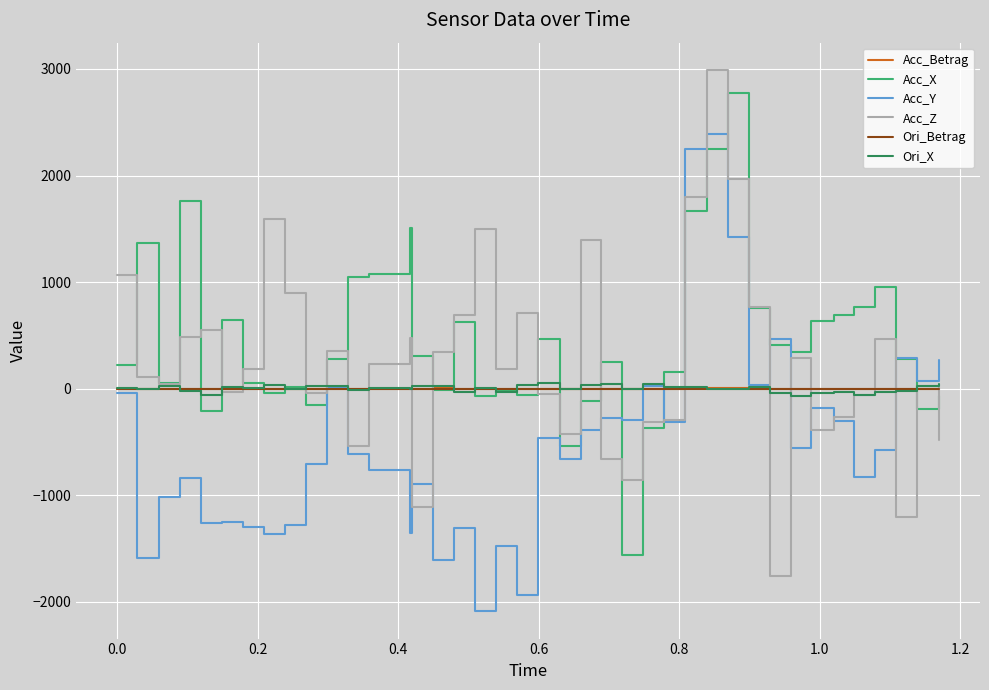

What is the highest value of the Acc_Y series?

2390.2